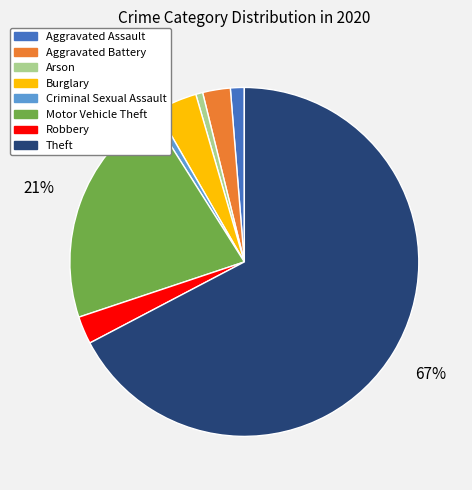

How many segments does this pie chart have?

8